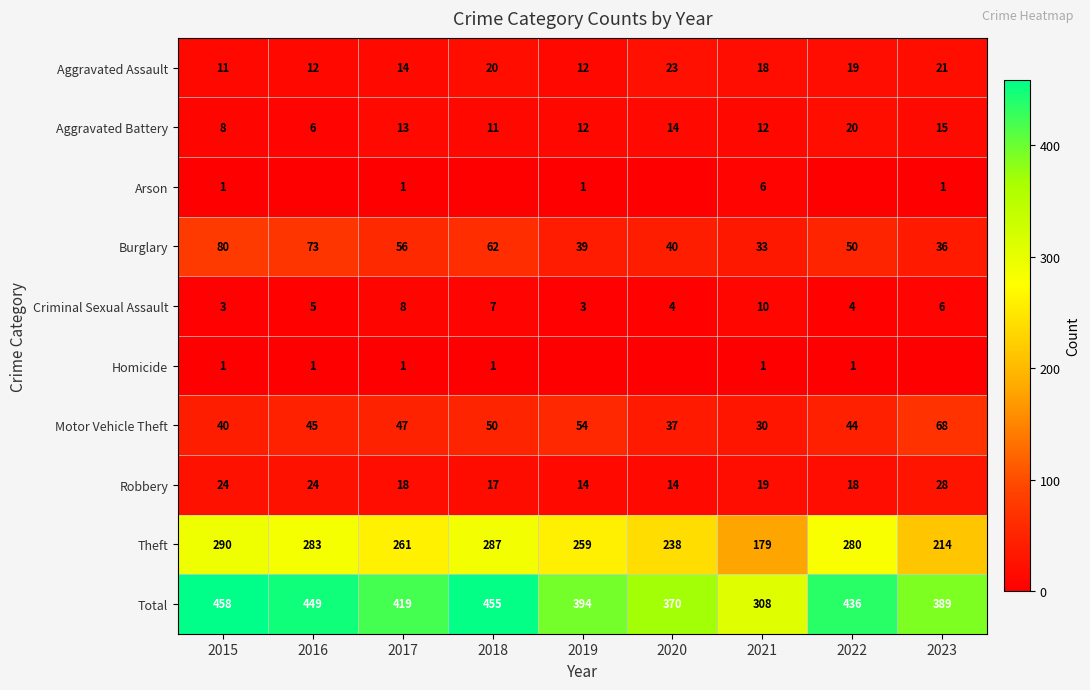

The Total series shows 308 at 2021. True or false?

True